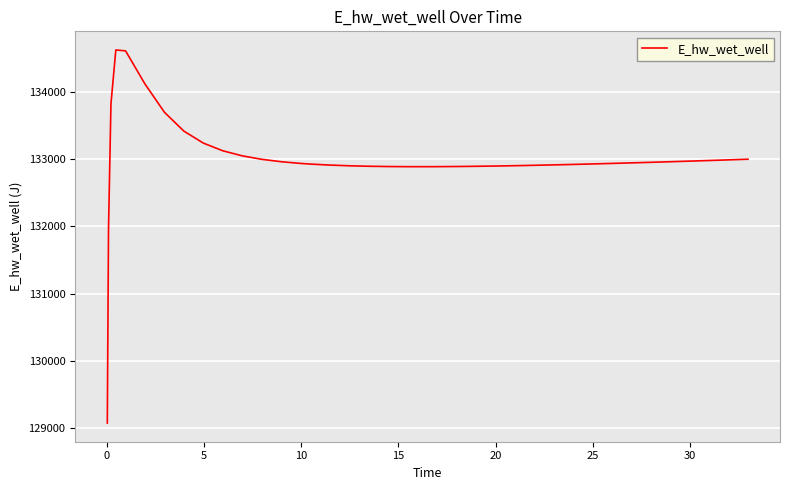

What is the minimum value shown in the chart?

129070.3